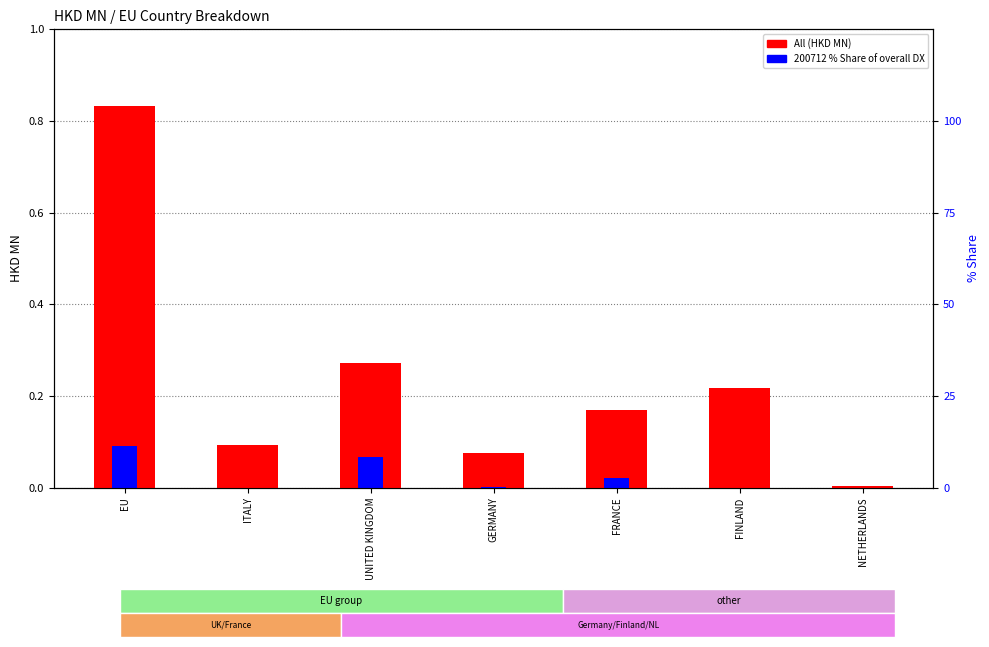

List the labels in order of All (HKD MN) value, smallest first.

NETHERLANDS, GERMANY, ITALY, FRANCE, FINLAND, UNITED KINGDOM, EU